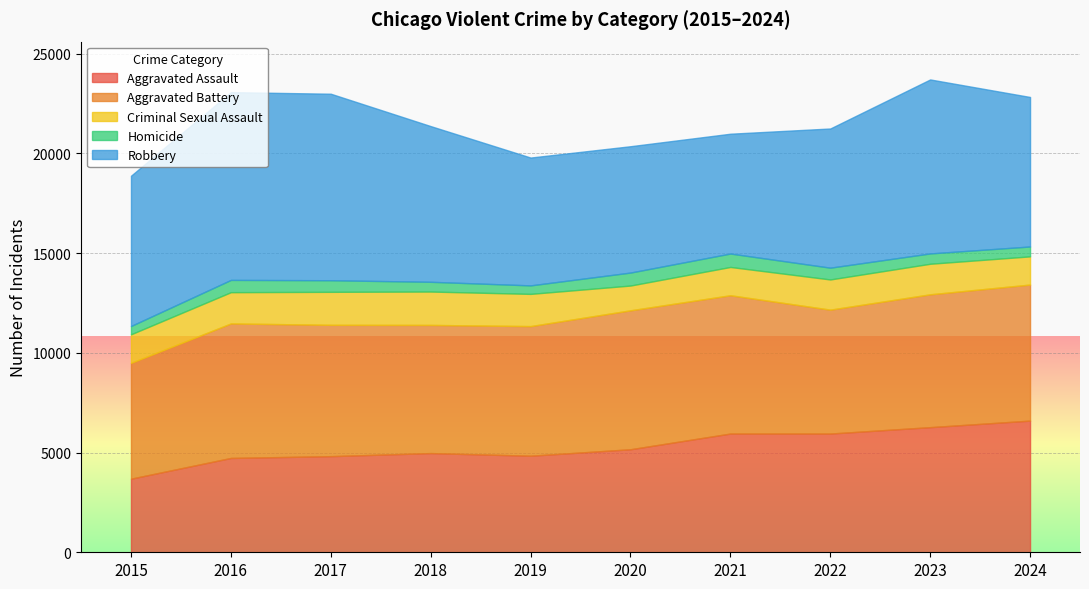

True or false: Aggravated Battery has a value of 9780 at 2023.

False